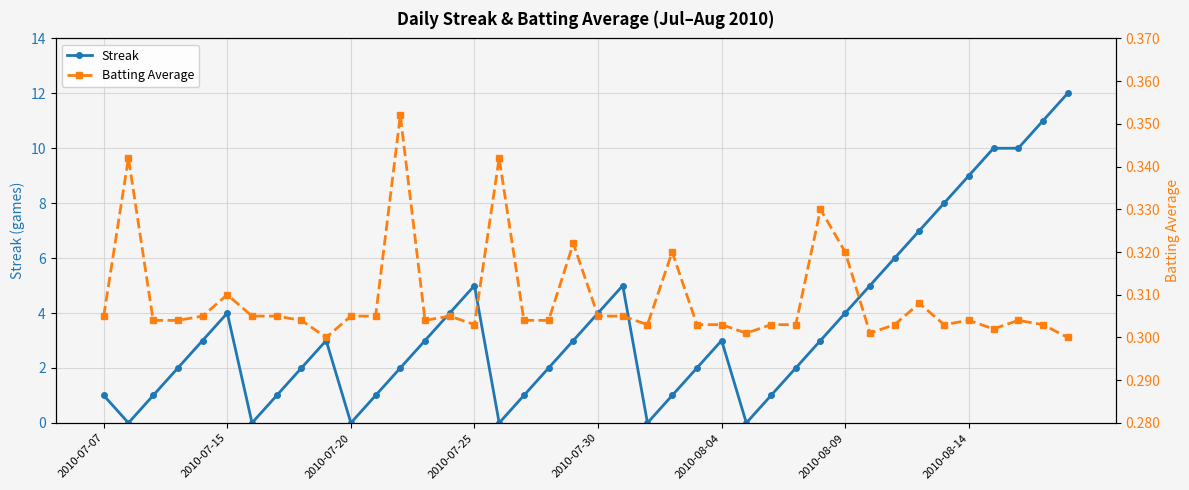

Is it true that Streak equals 5 at 2010-08-14?

False